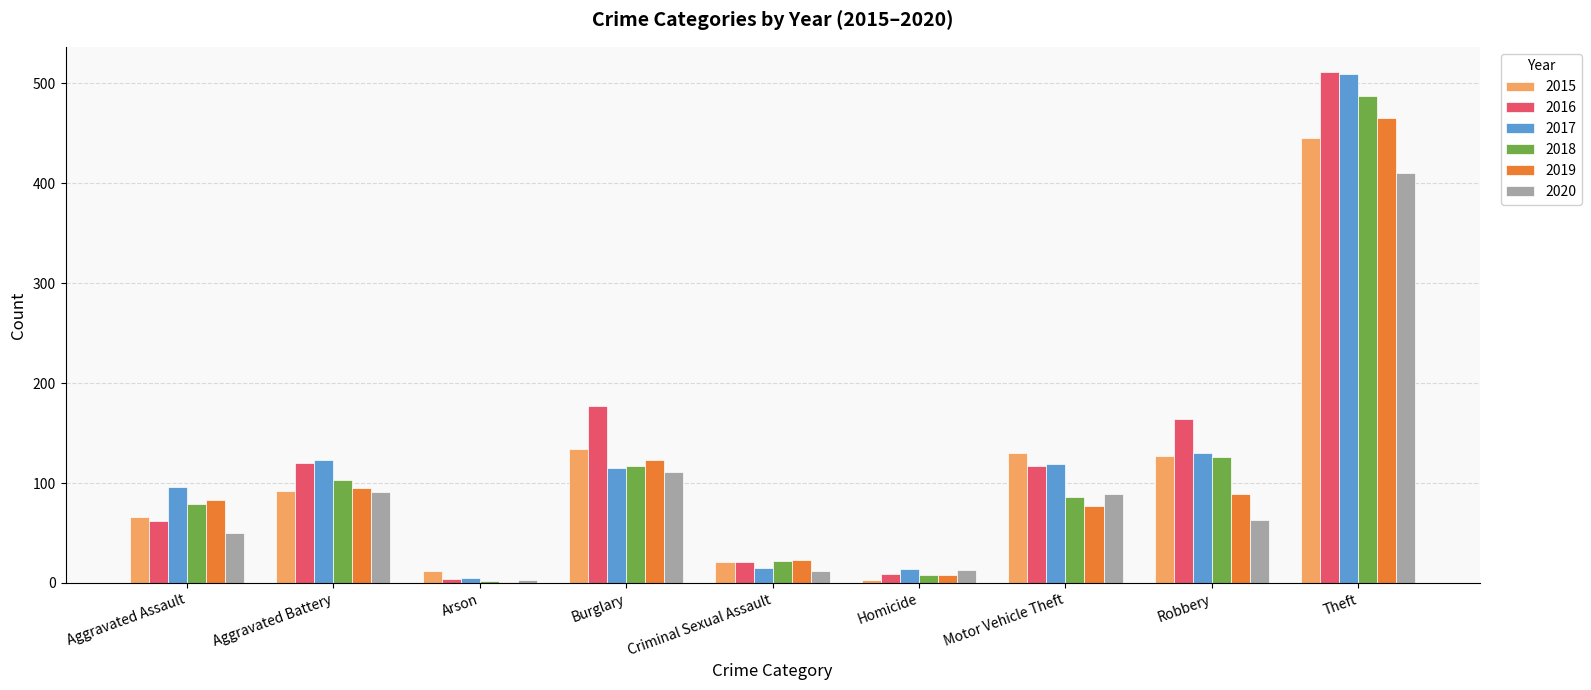

Which series has the widest spread of values?

2016